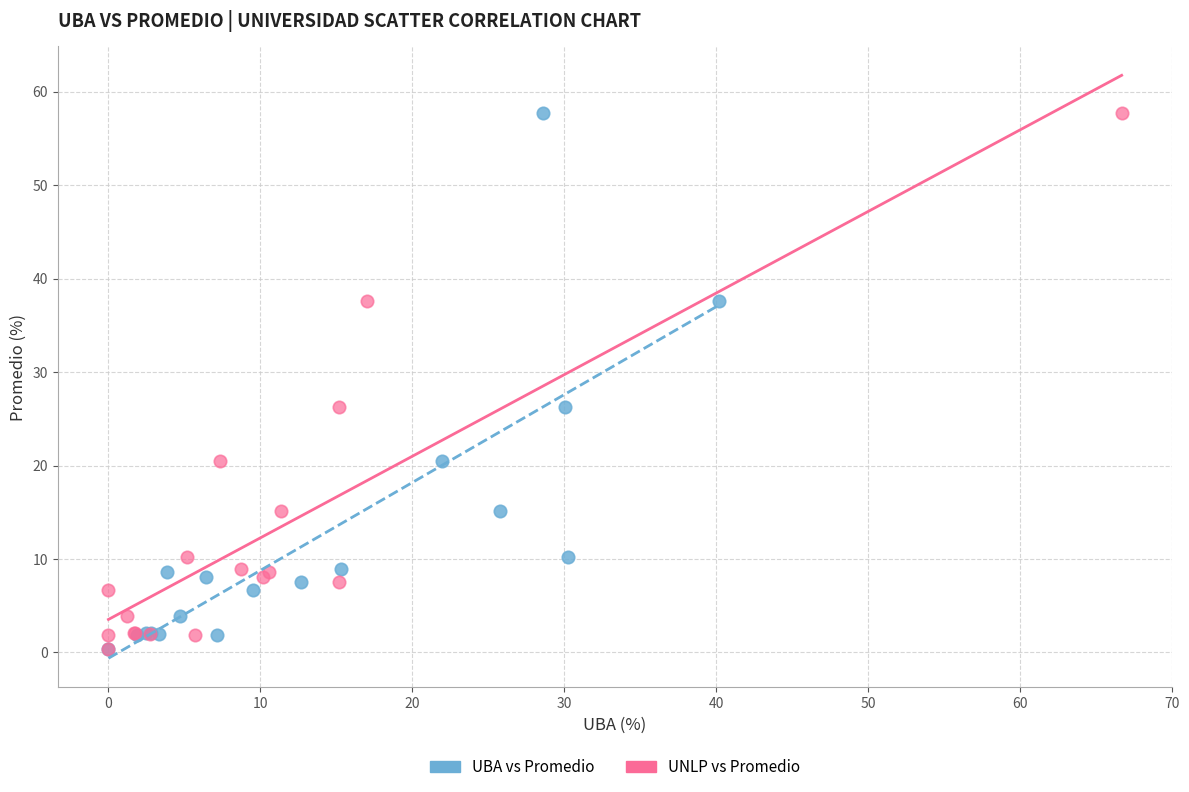

What are all the series names shown in the legend?

UBA vs Promedio, UNLP vs Promedio